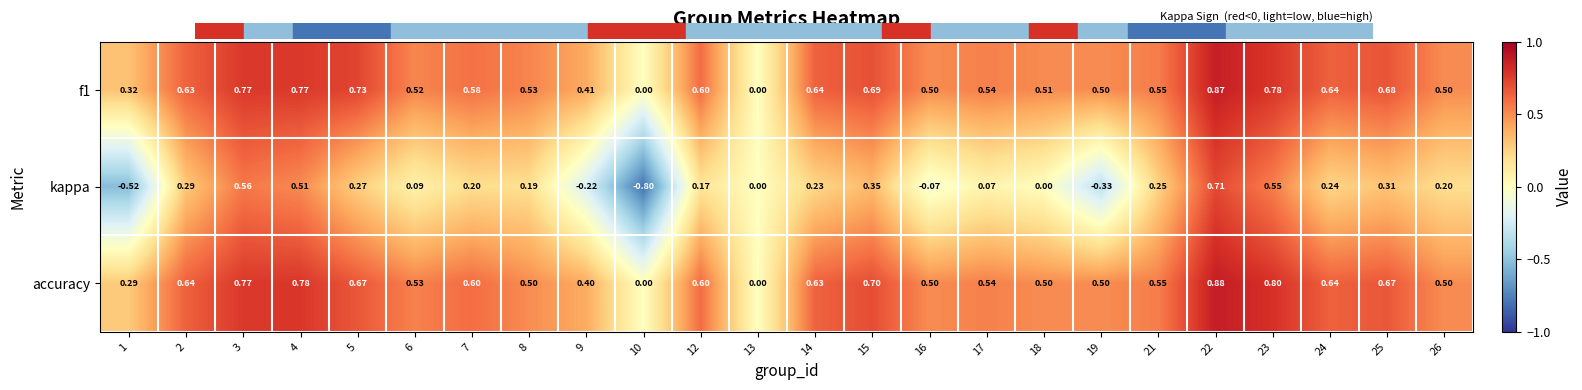

How many categories are shown in the chart?

24